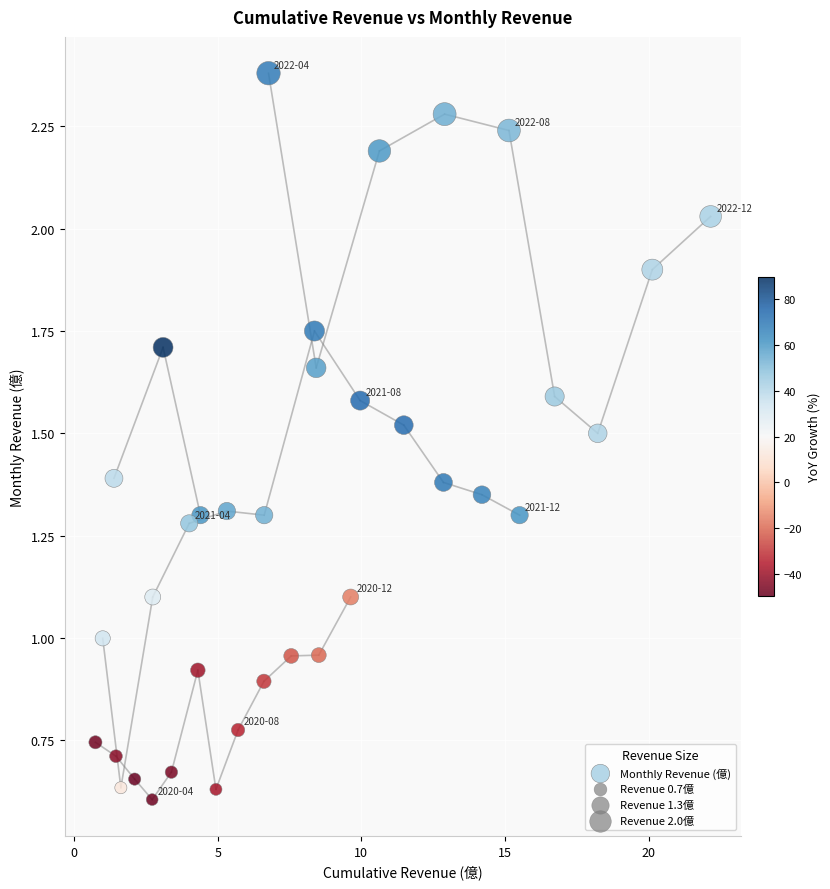

What is the range of X values (max minus min)?

21.4